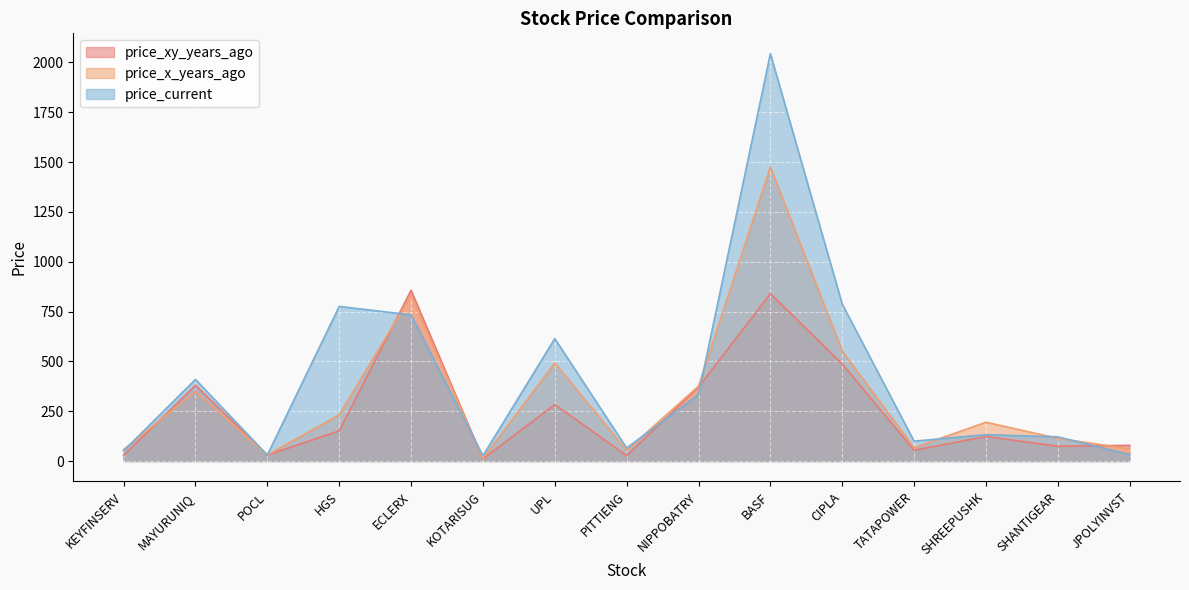

What is the sum of the price_x_years_ago values at JPOLYINVST and KEYFINSERV?

118.9